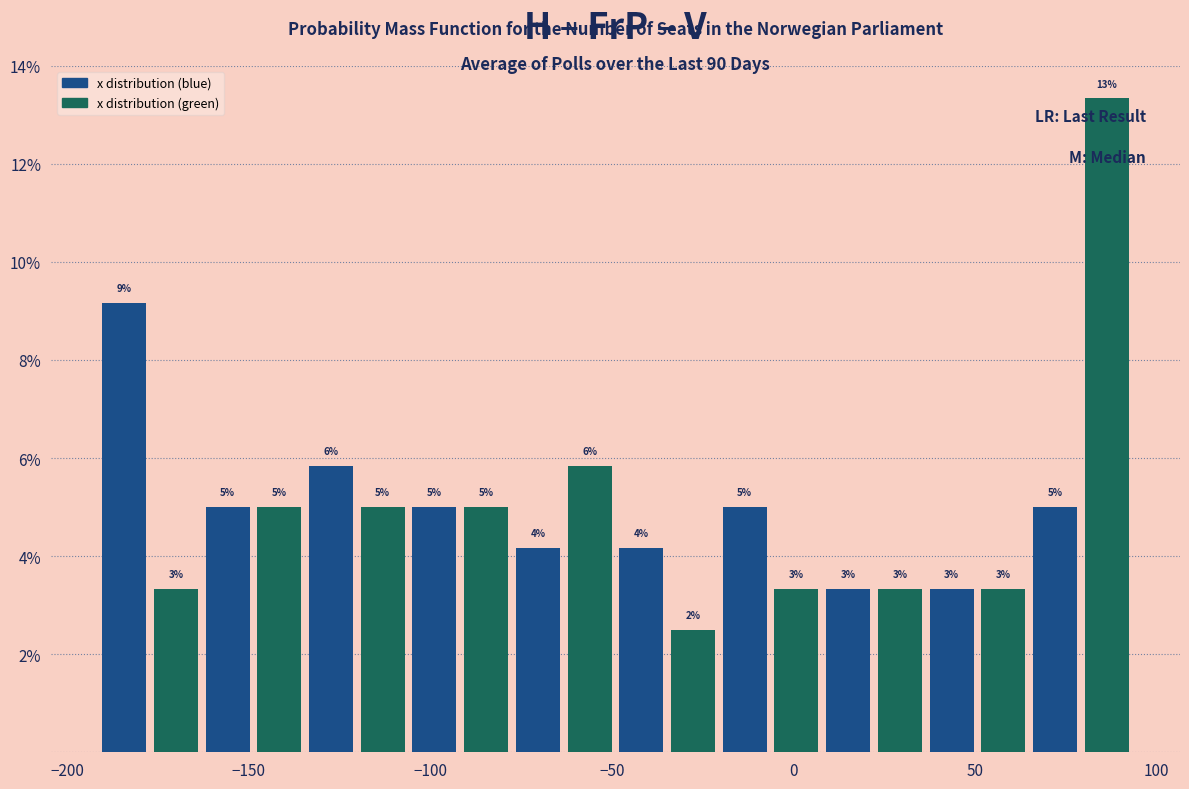

Read against the x-axis, roughly where is the centre of the tallest bar?

85